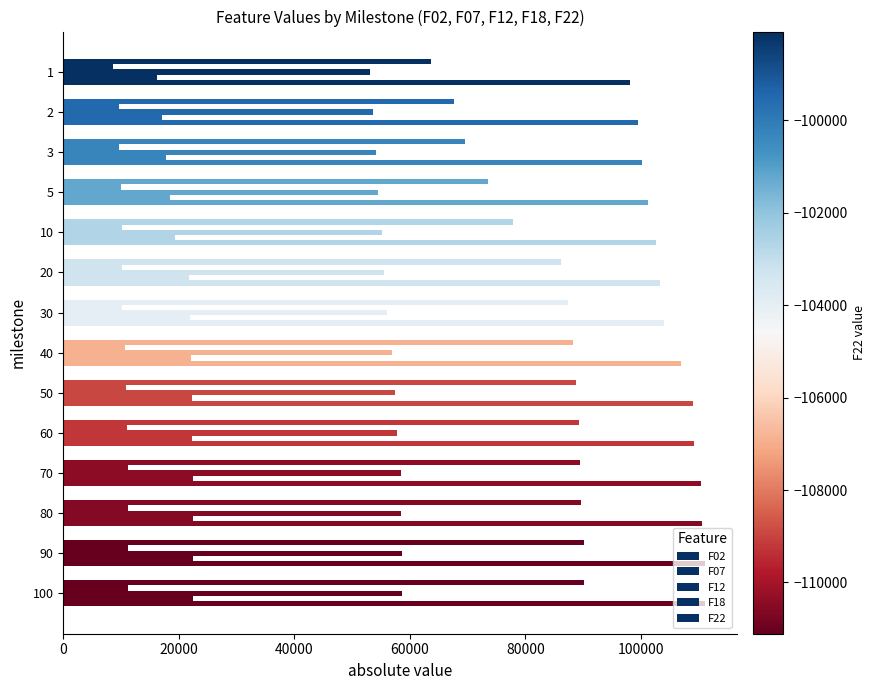

How many values in the F18 series are below 22112?

7